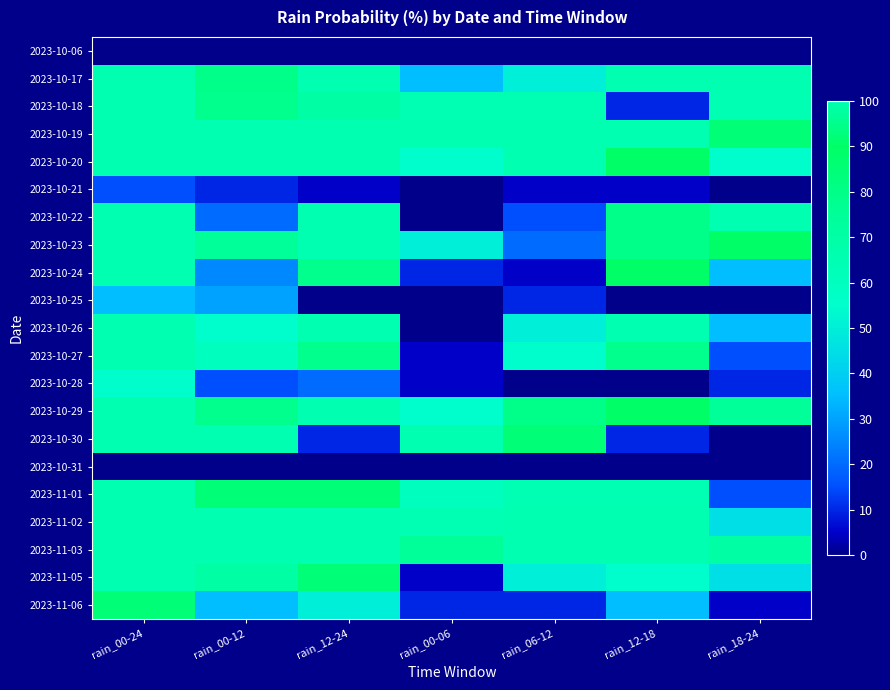

What is the total value across all series at rain_18-24?

845